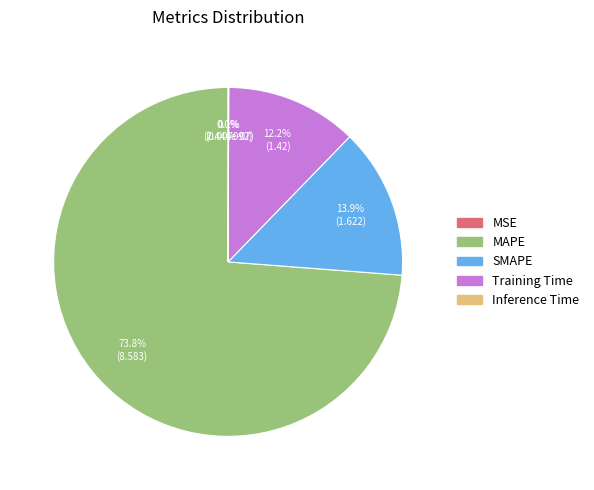

Is there a majority slice in this chart?

Yes